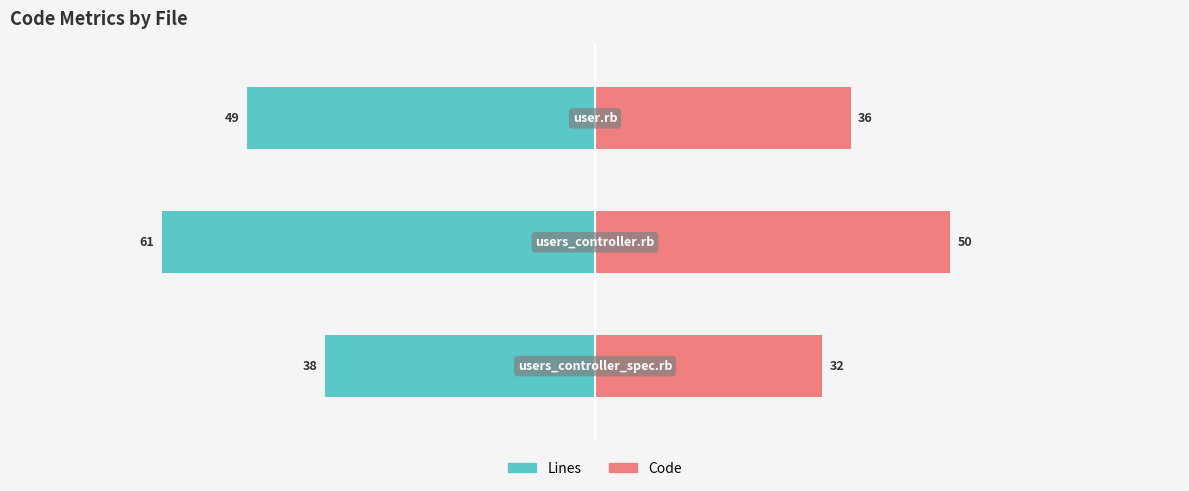

How many data points in Code are less than 36?

1